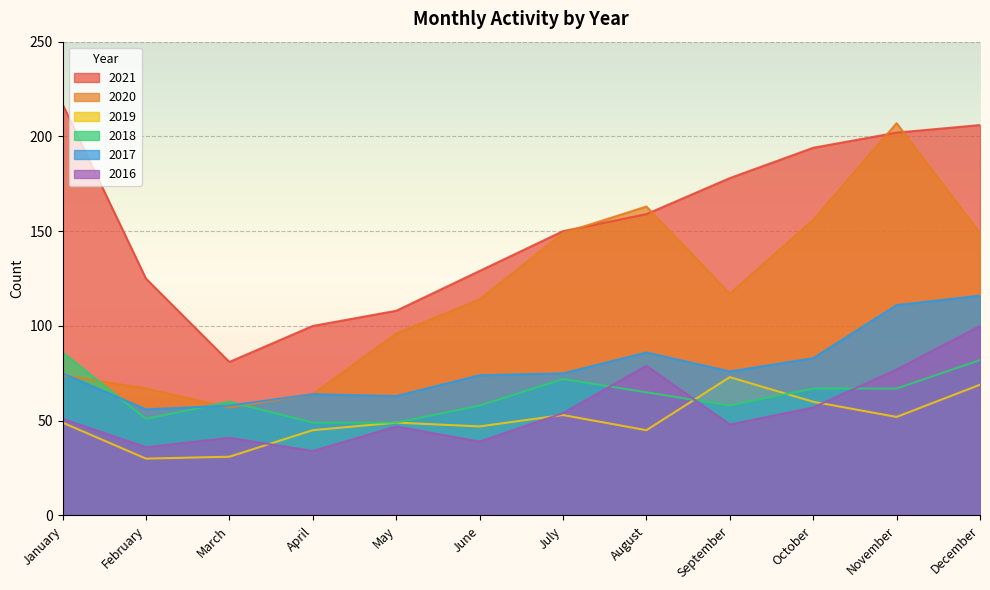

What is the average value of the 2021 series?

154